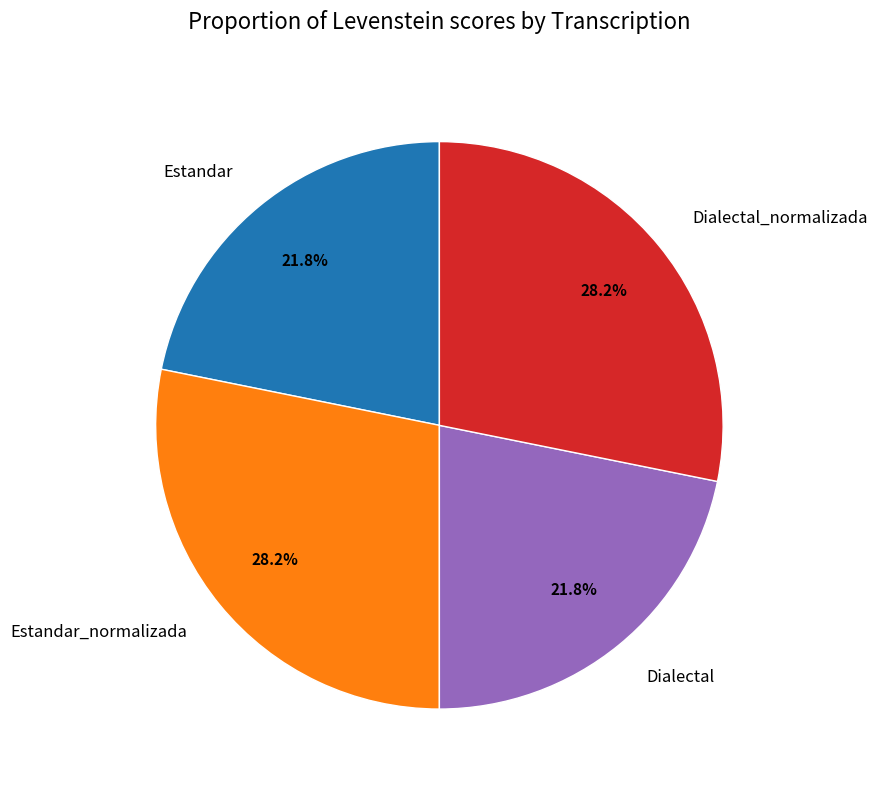

To the nearest percent, what percentage of the pie is Estandar?

22%